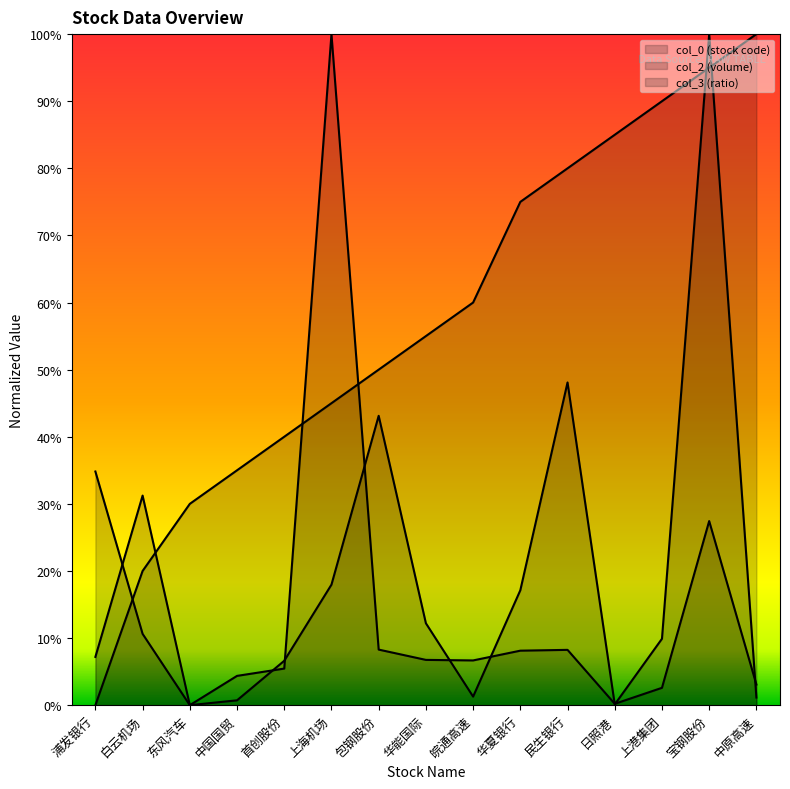

The col_3 series shows 0.1 at 中原高速. True or false?

False